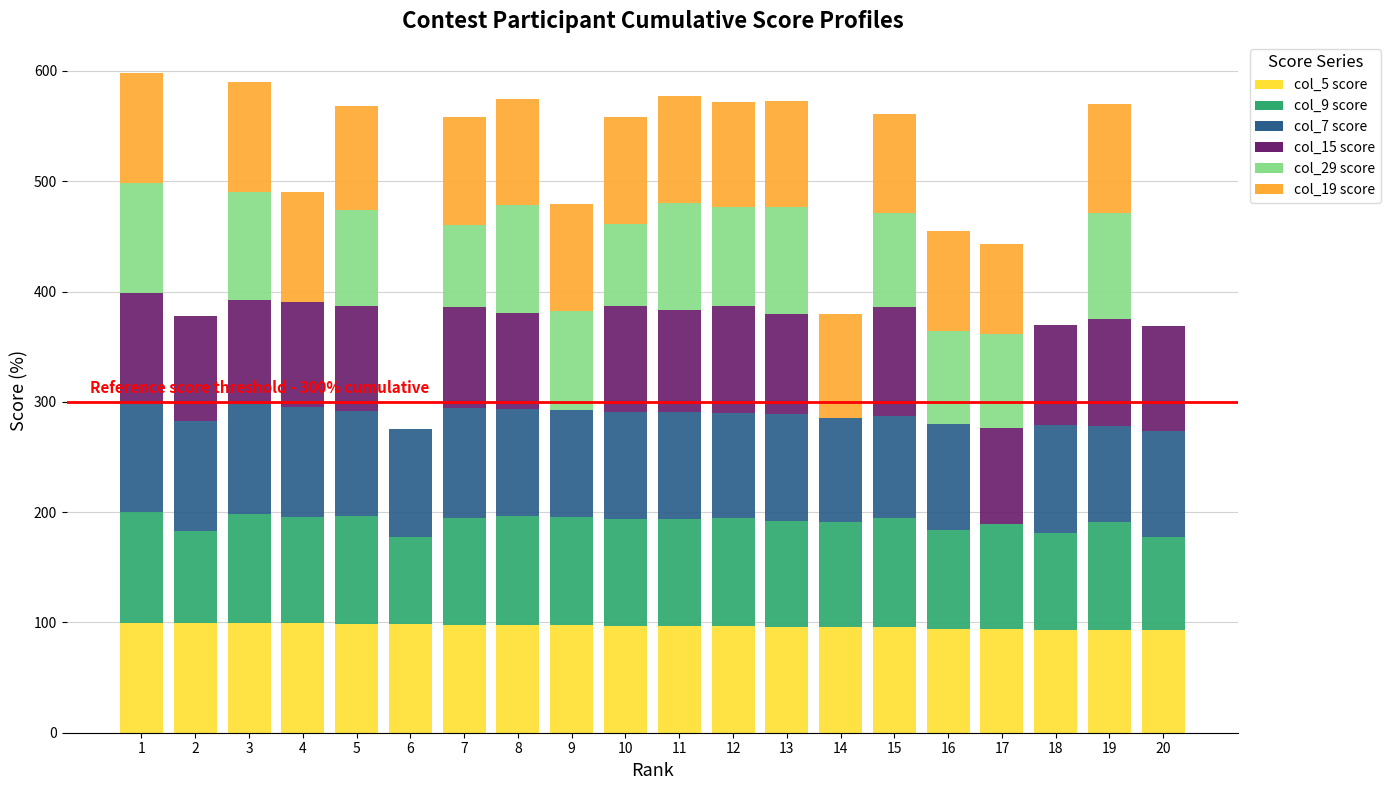

What is the total value across all series at 18?

369.5